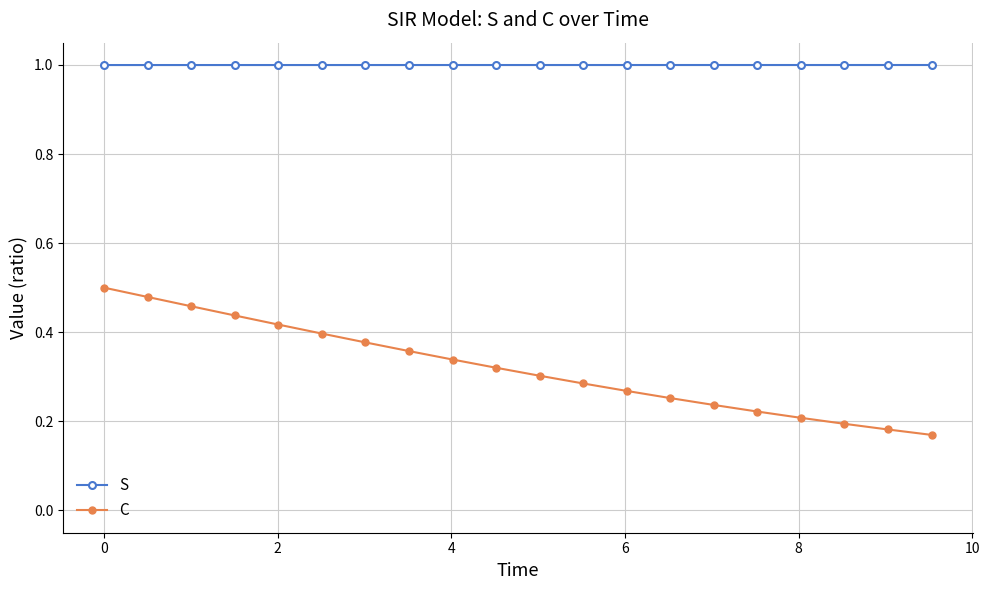

At how many categories does at least one series exceed 0?

20